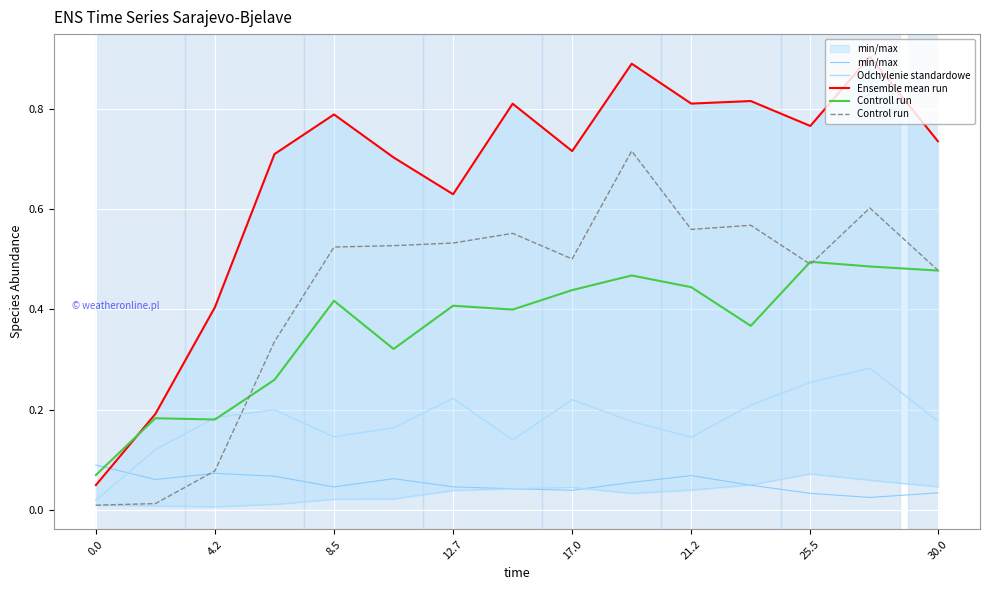

Which series has the largest total across all categories?

Ensemble mean run